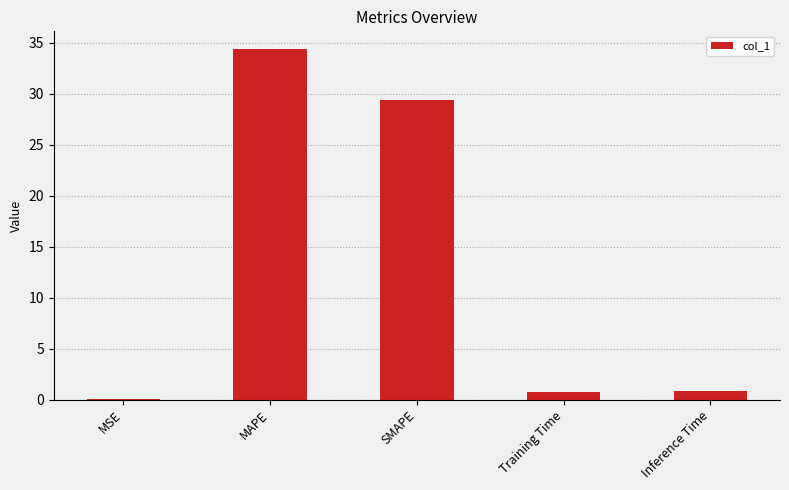

Are the bars horizontal?

No